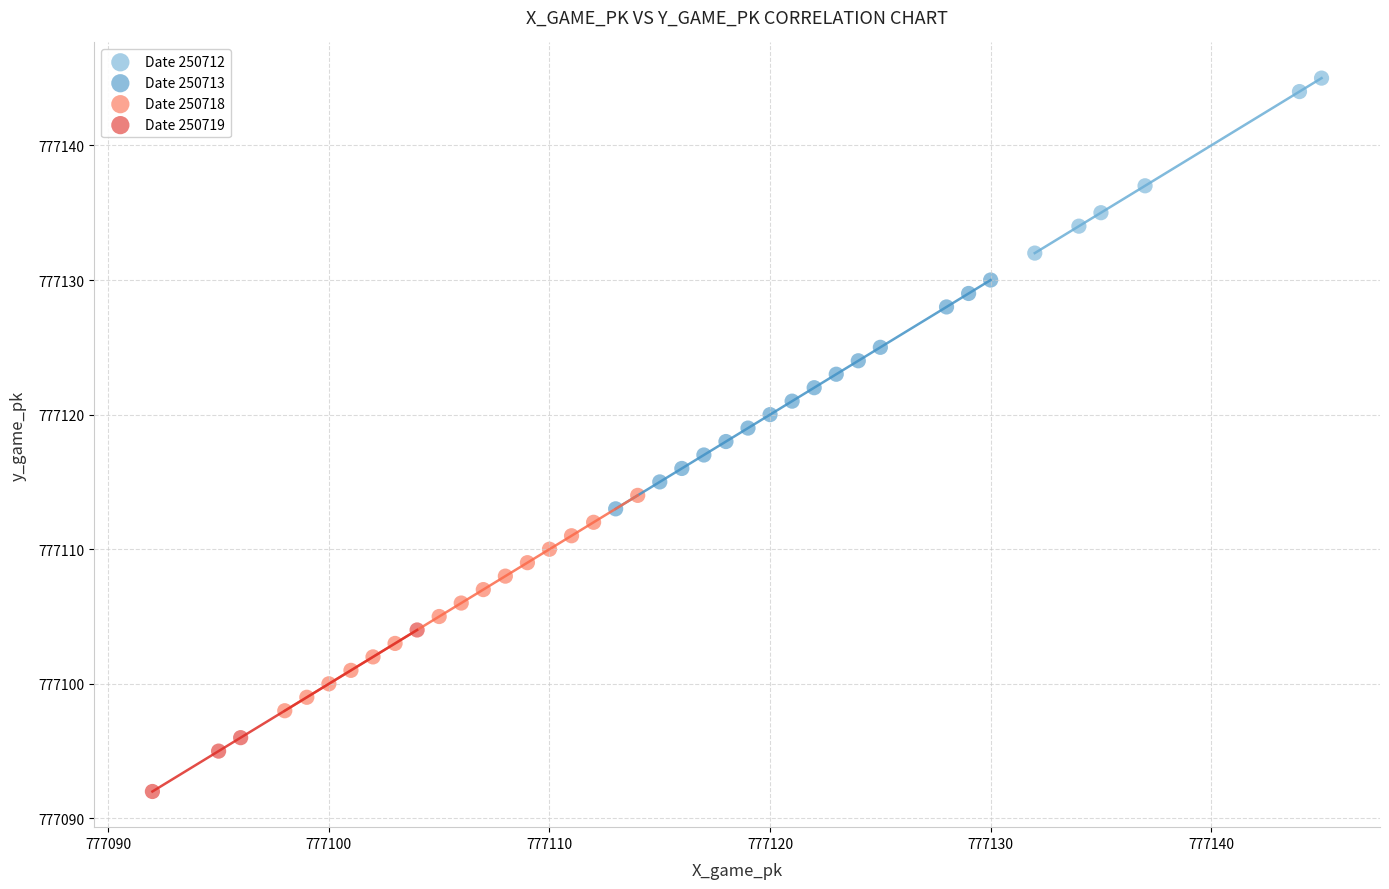

Which series reaches the minimum Y coordinate?

Date 250719